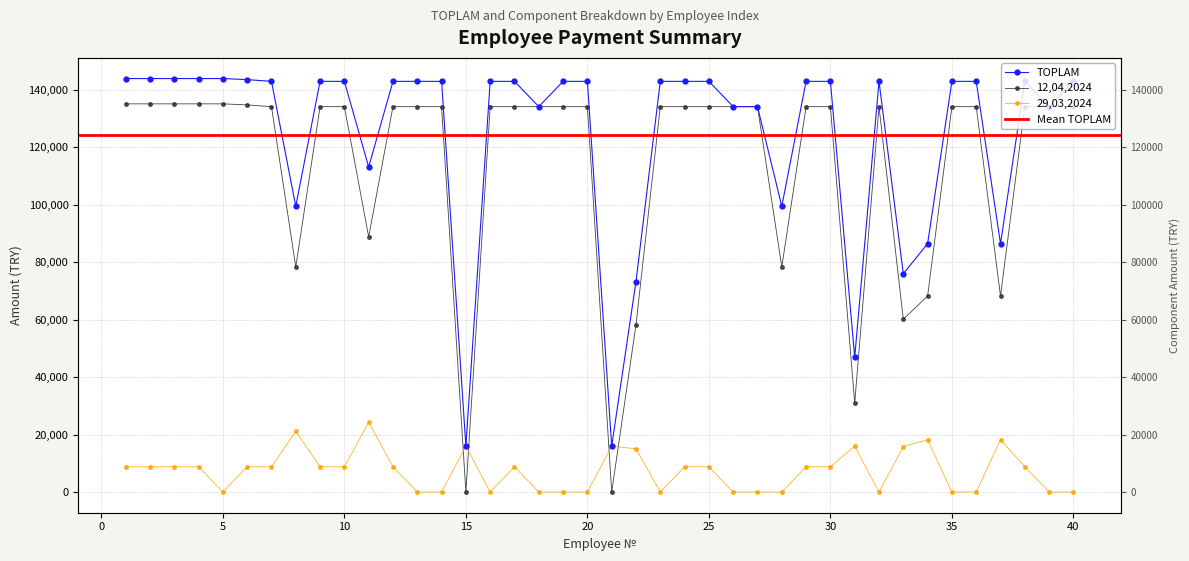

What is the value of the TOPLAM point at the 26th from the left?

134145.4